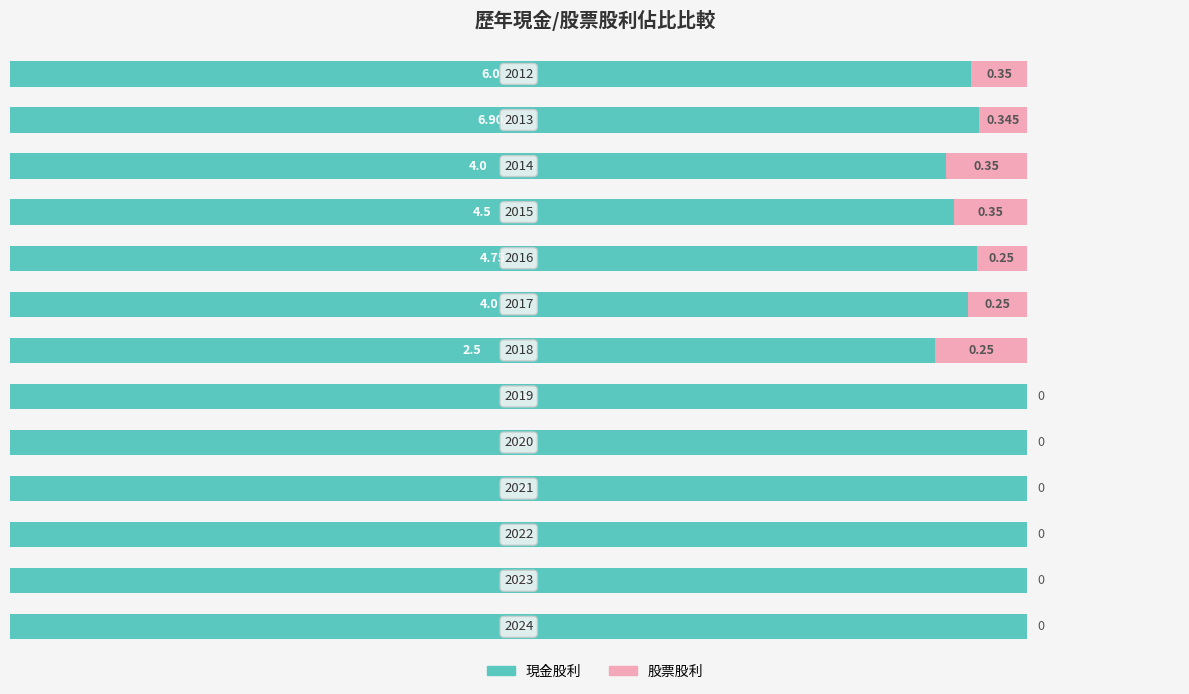

What are all the series names shown in the legend?

現金股利, 股票股利